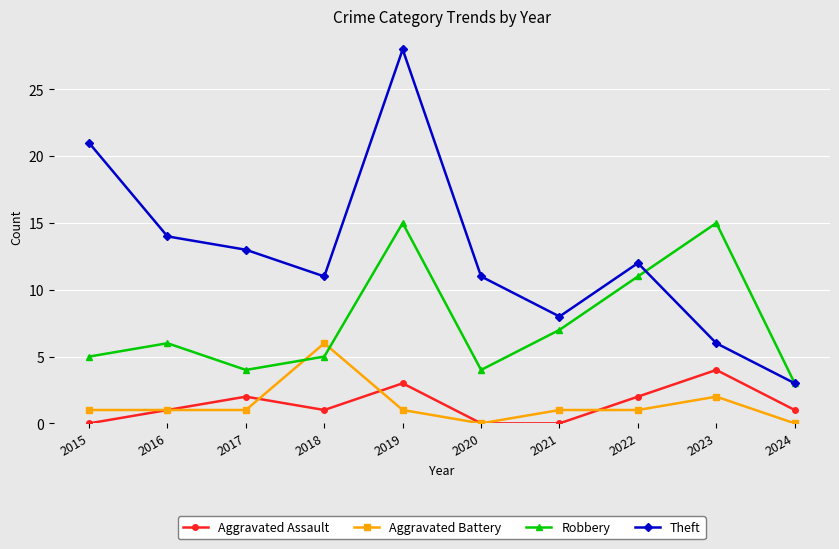

True or false: Theft has a value of 11 at 2020.

True